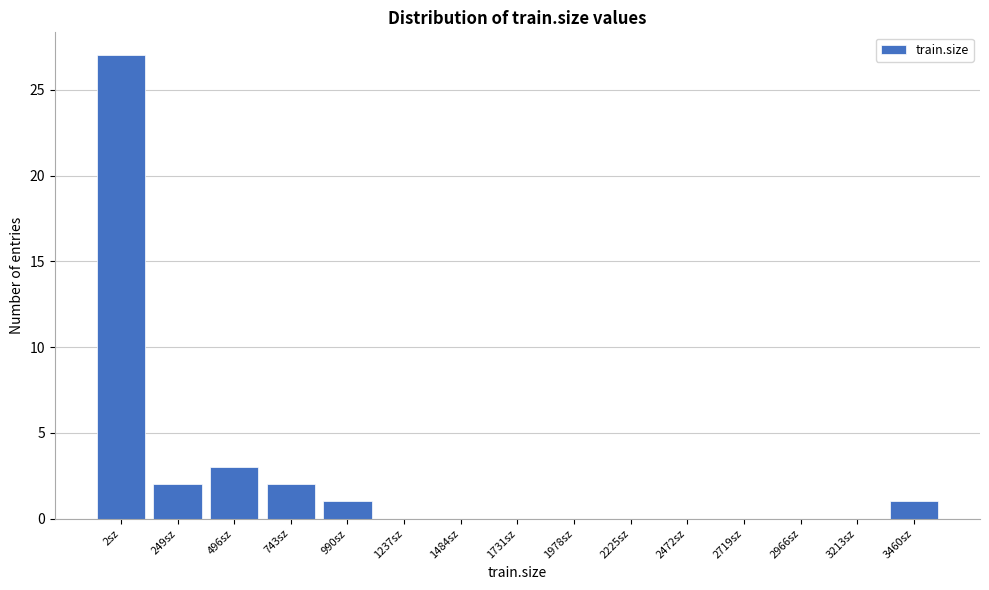

Reading left to right, transcribe all the data shown in this chart.

2sz=27	249sz=2	496sz=3	743sz=2	990sz=1	1237sz=0	1484sz=0	1731sz=0	1978sz=0	2225sz=0	2472sz=0	2719sz=0	2966sz=0	3213sz=0	3460sz=1